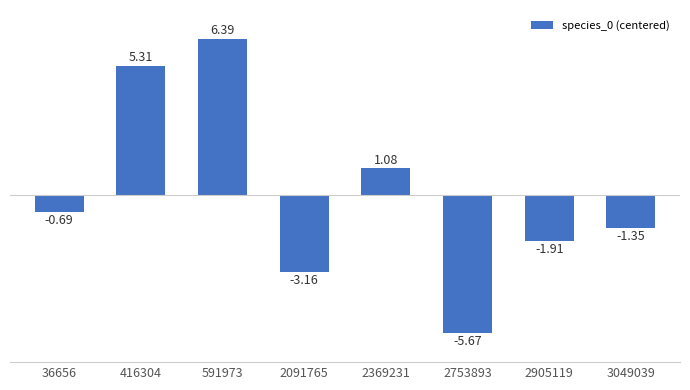

Which has a higher value, 591973 or 416304?

591973